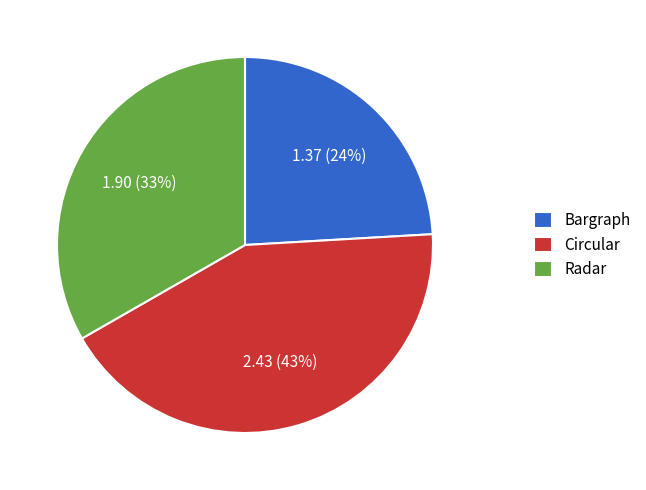

Count the number of slices in the pie.

3